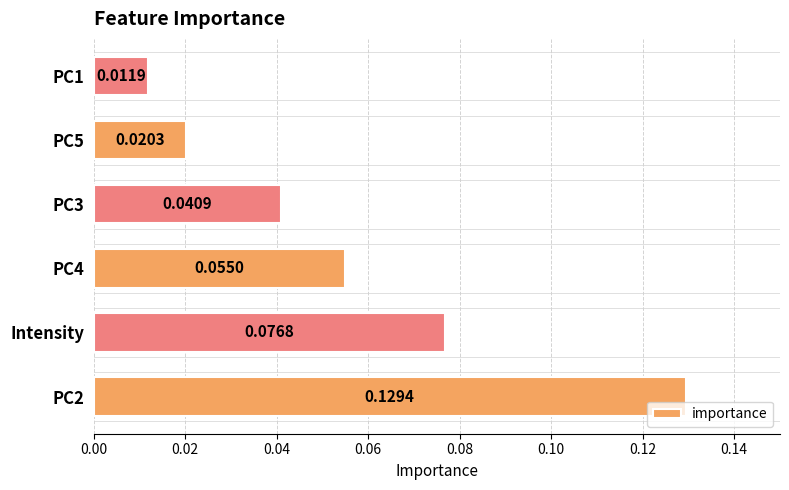

Between PC3 and PC5, which is larger?

PC3